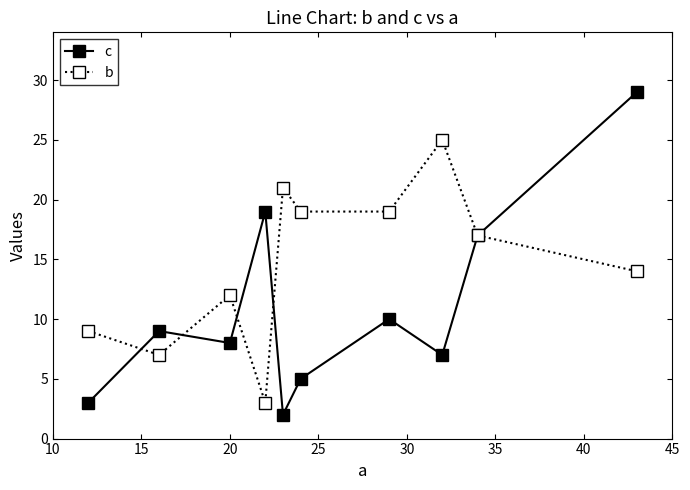

In c, how many points are higher than both neighbors (excluding endpoints)?

3